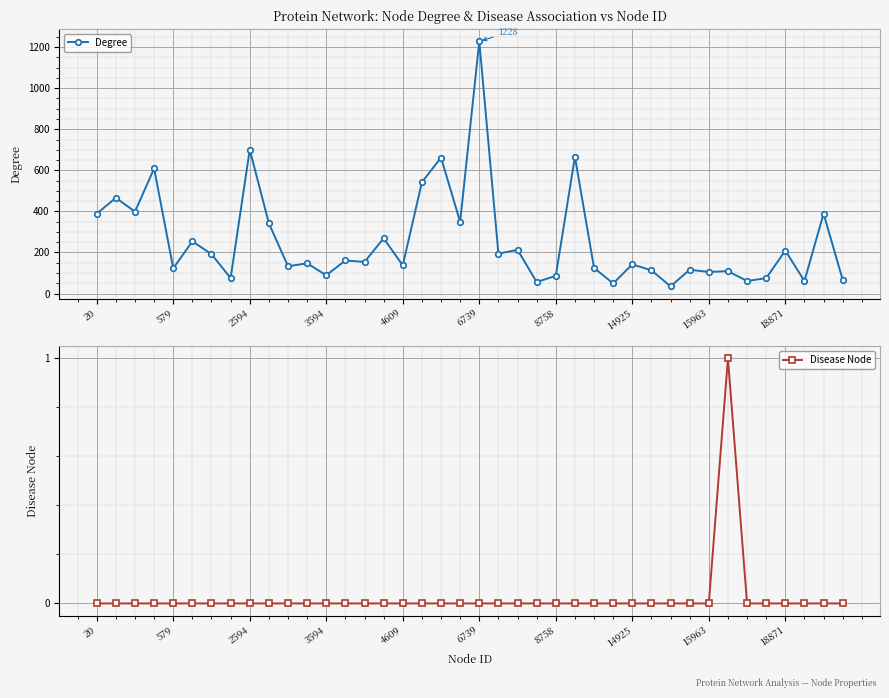

True or false: Degree has more than 1 points higher than both neighbors.

True